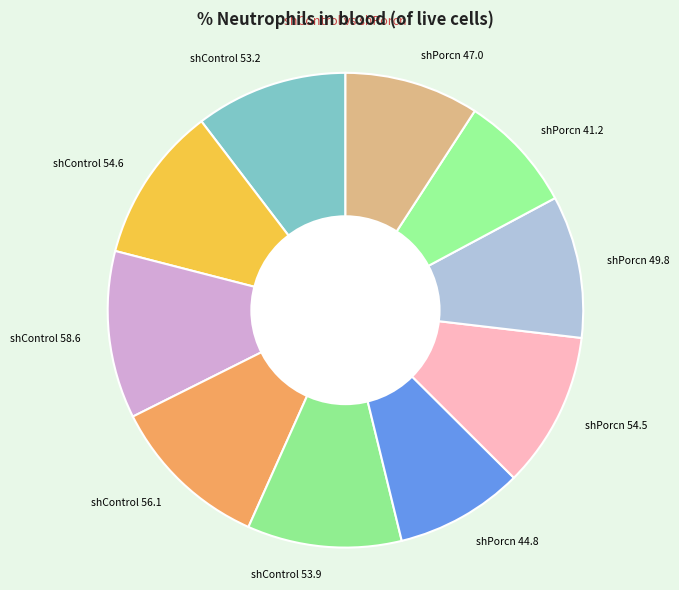

What is the smallest slice in the pie chart?

shPorcn 41.2